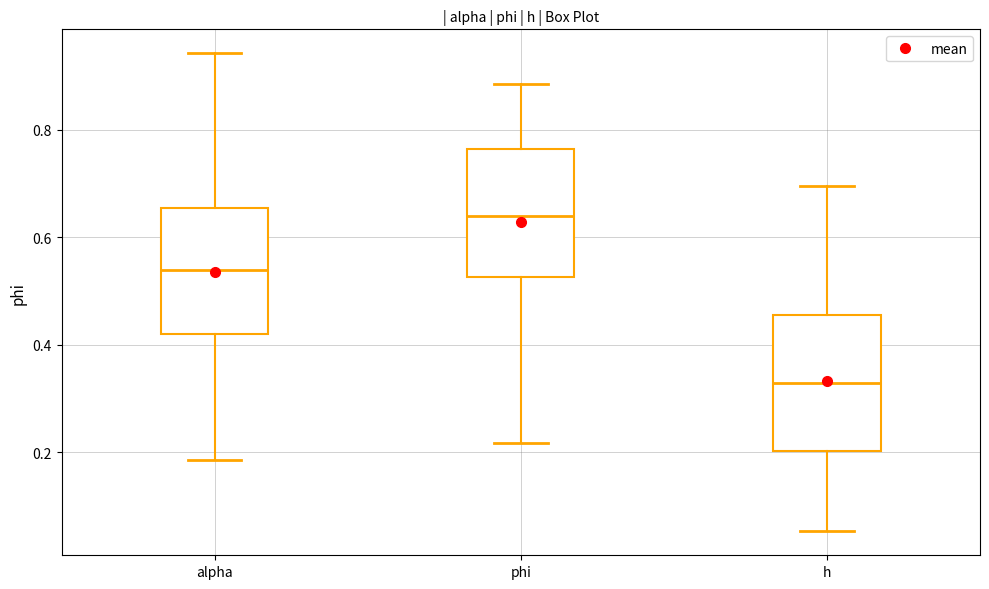

Reading left to right, read every box against the y-axis: the position of its median line, the range the box covers, and the ends of its whiskers. The values are not printed on the chart, so give them approximately, as read against the axis.

alpha: median 0.54, box 0.42 to 0.66, whiskers 0.18 to 0.94
phi: median 0.64, box 0.52 to 0.76, whiskers 0.22 to 0.88
h: median 0.32, box 0.20 to 0.46, whiskers 0.06 to 0.70